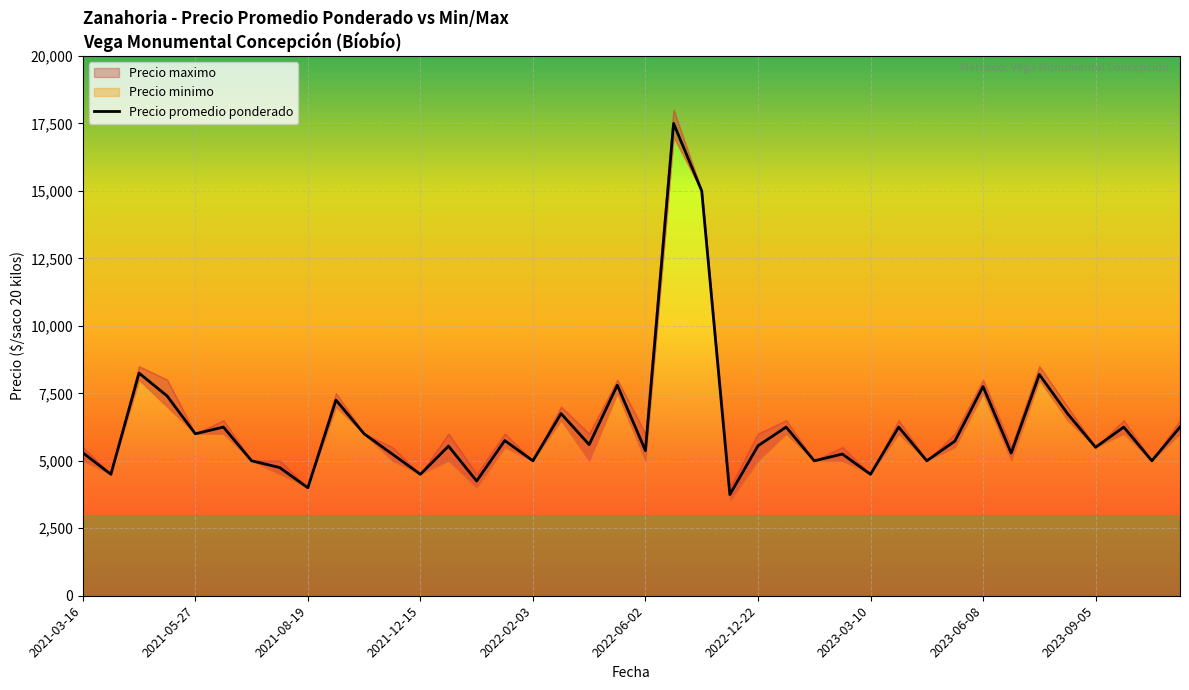

What is the minimum value for Precio promedio ponderado?

3750